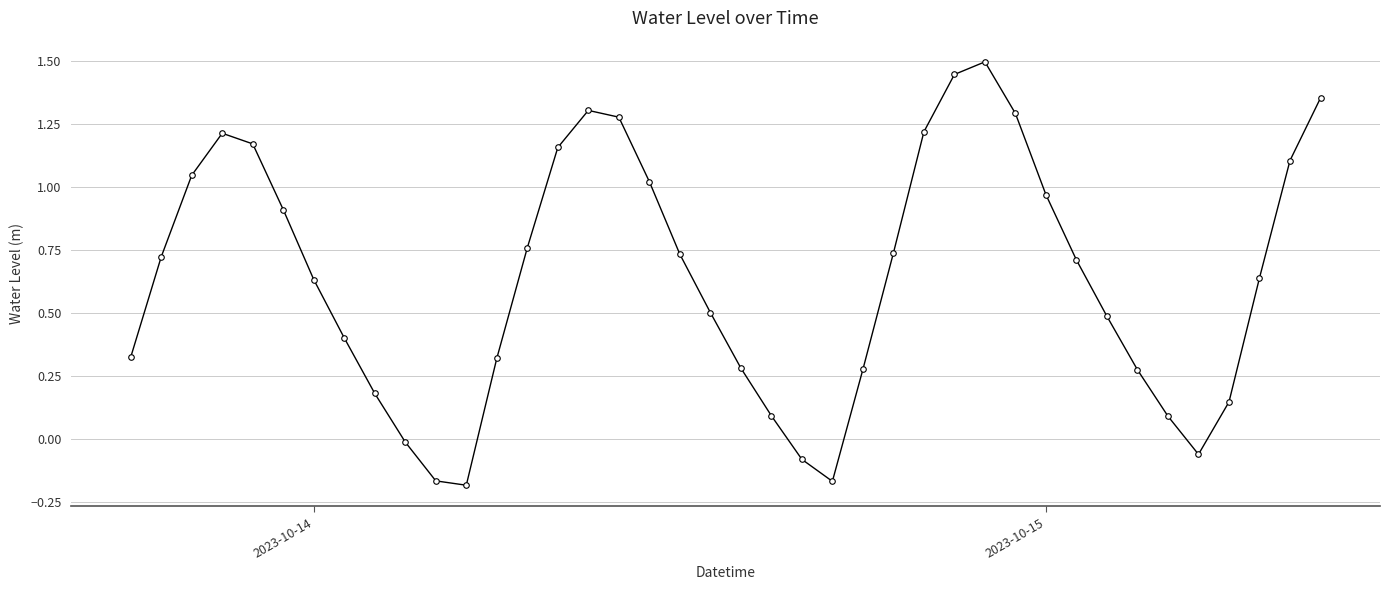

True or false: the data has more than 1 interior local peaks.

True